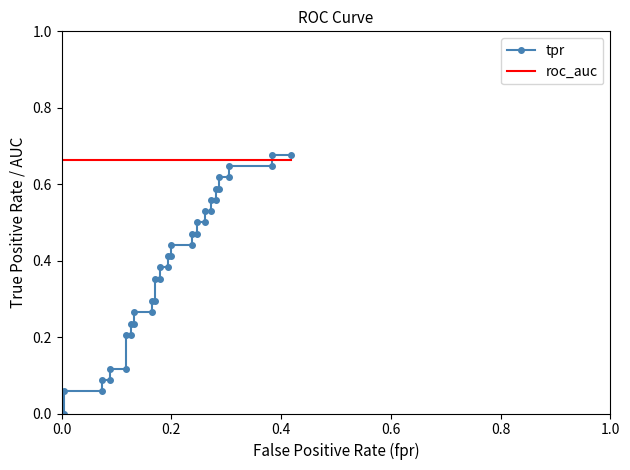

The value of tpr at 25 is 0.5. True or false?

True